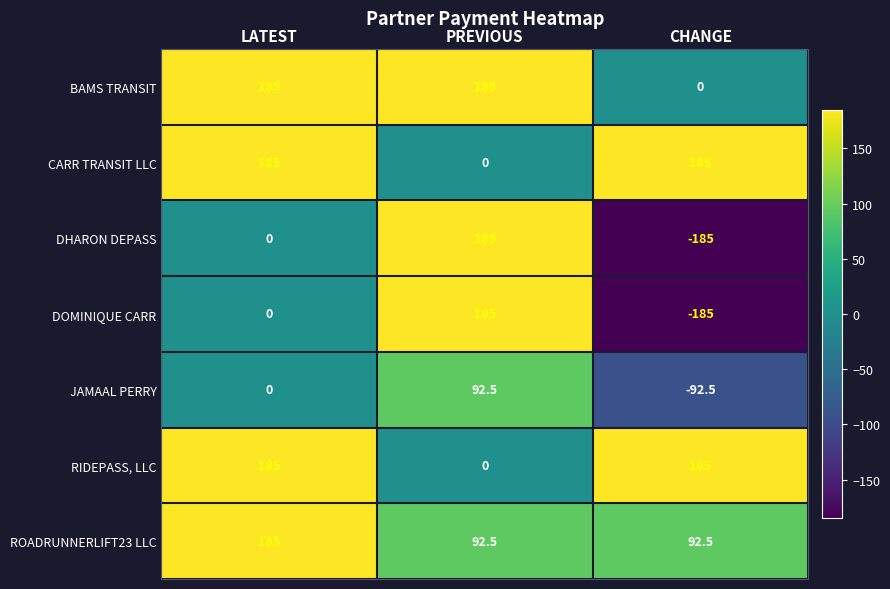

At how many categories does at least one series exceed 98?

3